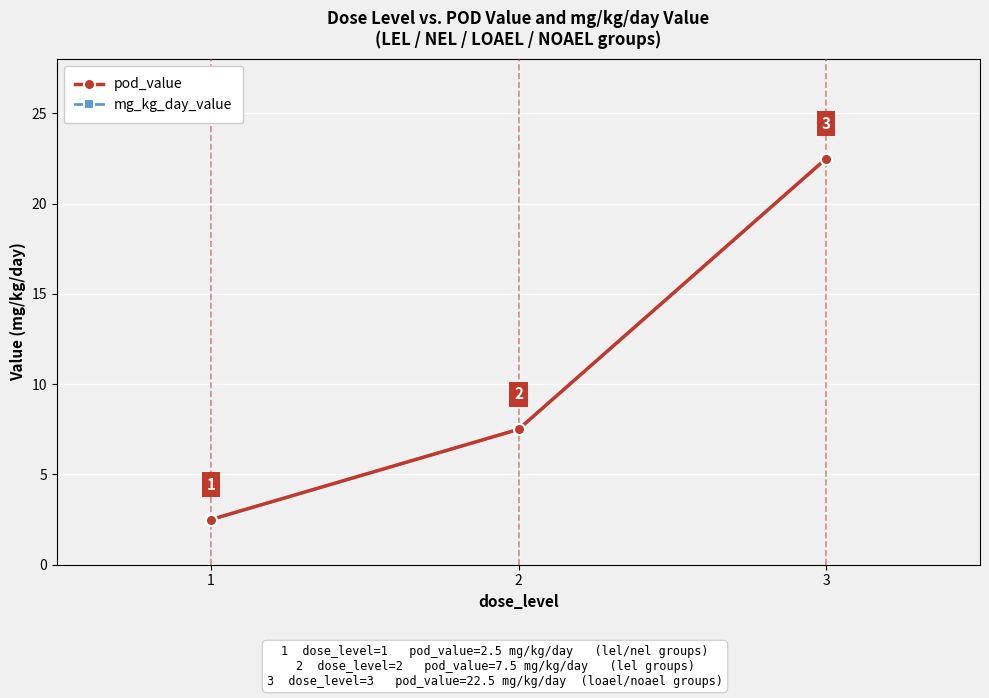

True or false: mg_kg_day_value has a value of 7.5 at 2.

True